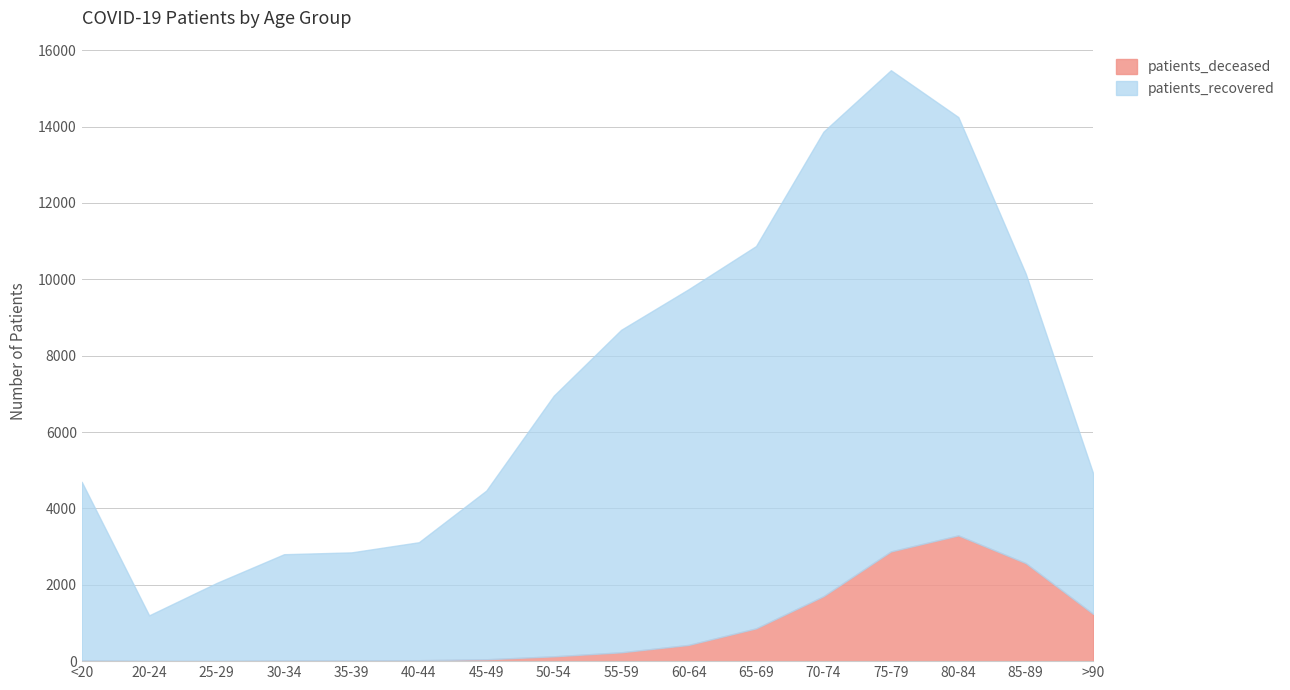

Is it true that patients_deceased equals 2567 at 85-89?

True